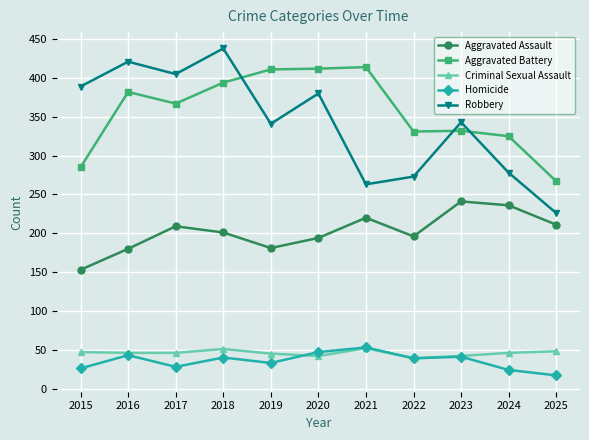

At how many categories does at least one series exceed 397?

6